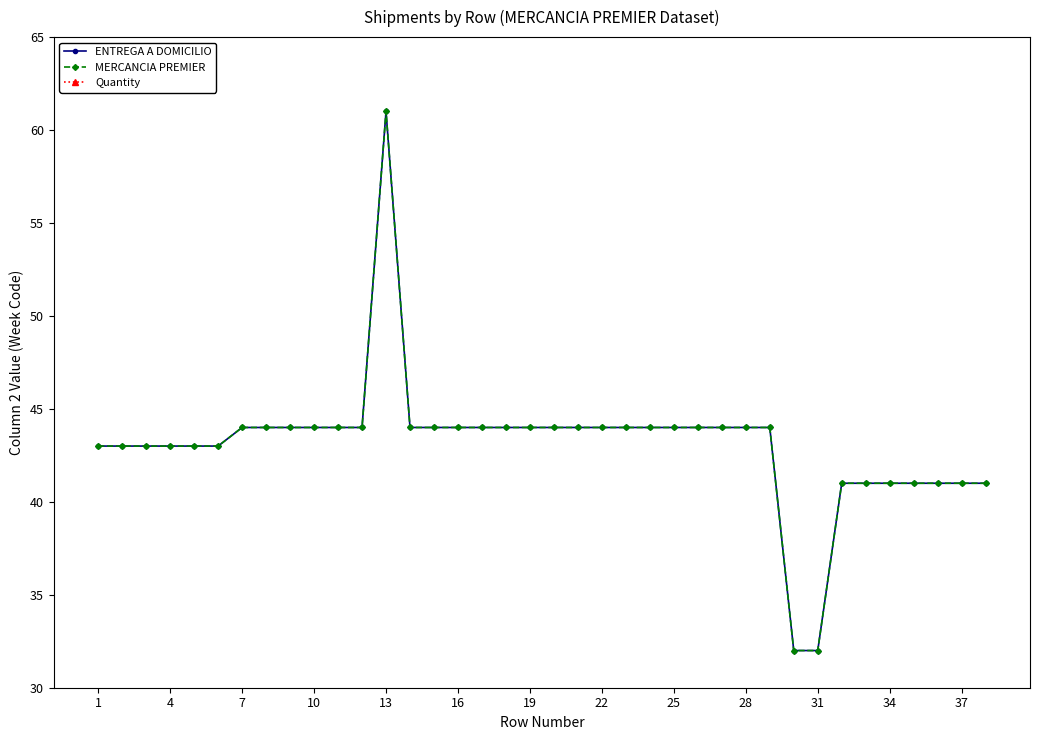

True or false: Quantity has more than 2 interior local peaks.

False